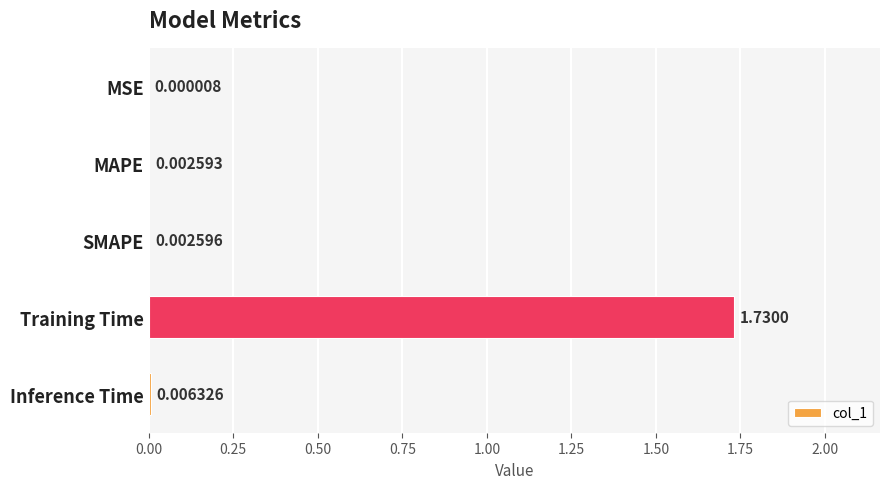

Which category has the highest value across all series?

Training Time